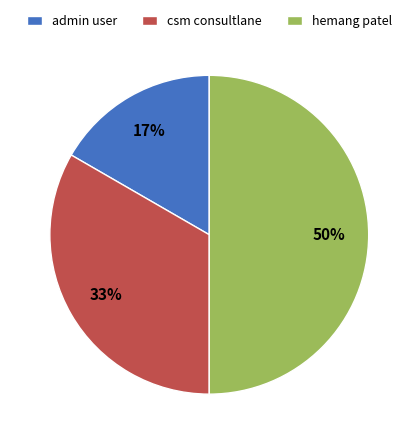

The admin user slice represents 17% of the pie. True or false?

True